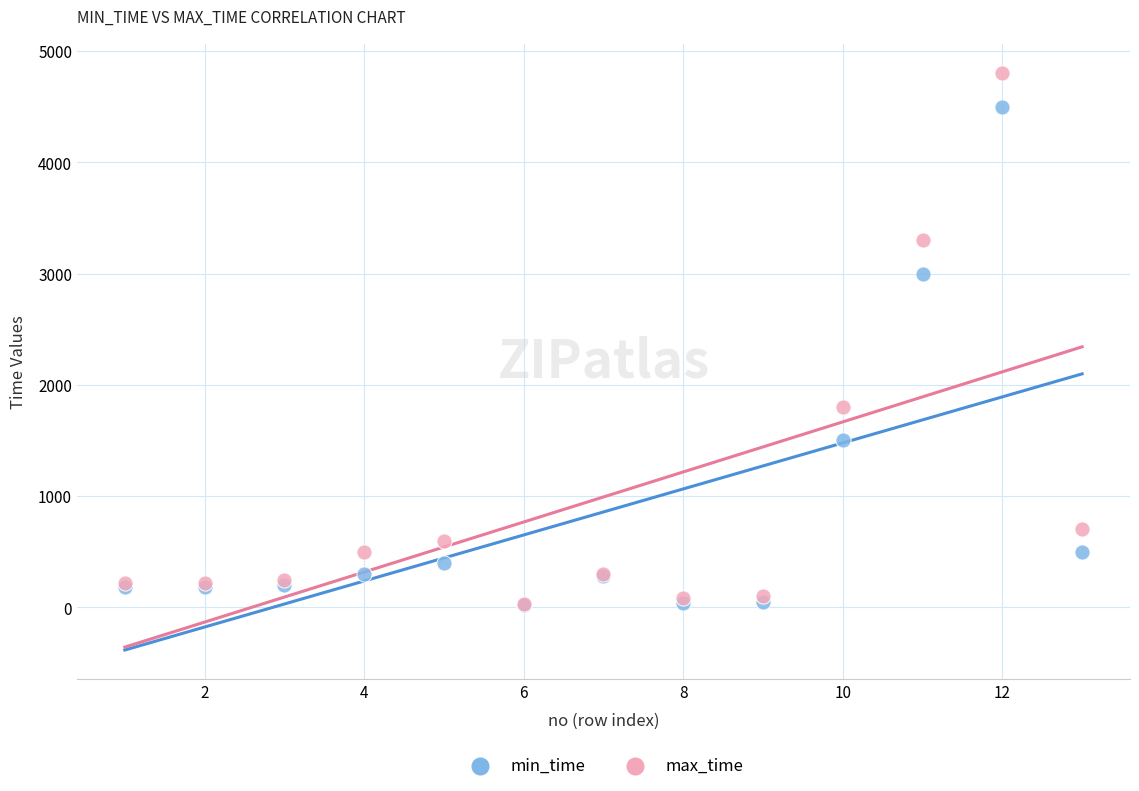

Which series has the widest spread of Y values?

max_time